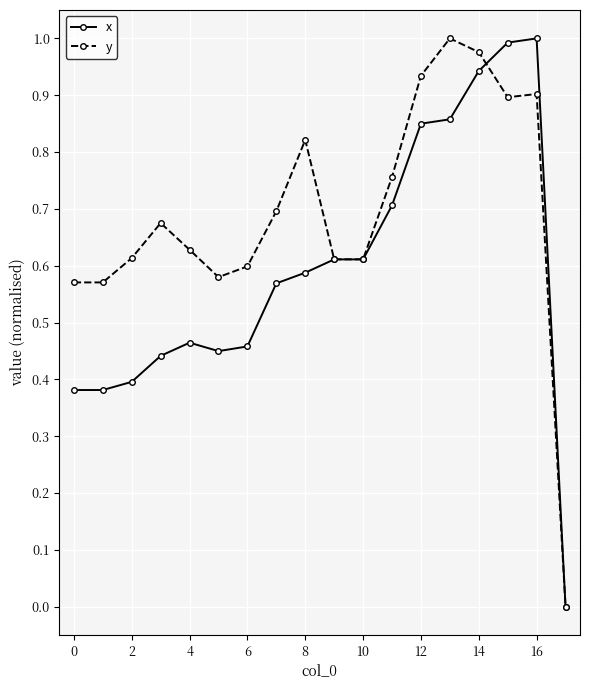

Which series has the largest total across all categories?

y